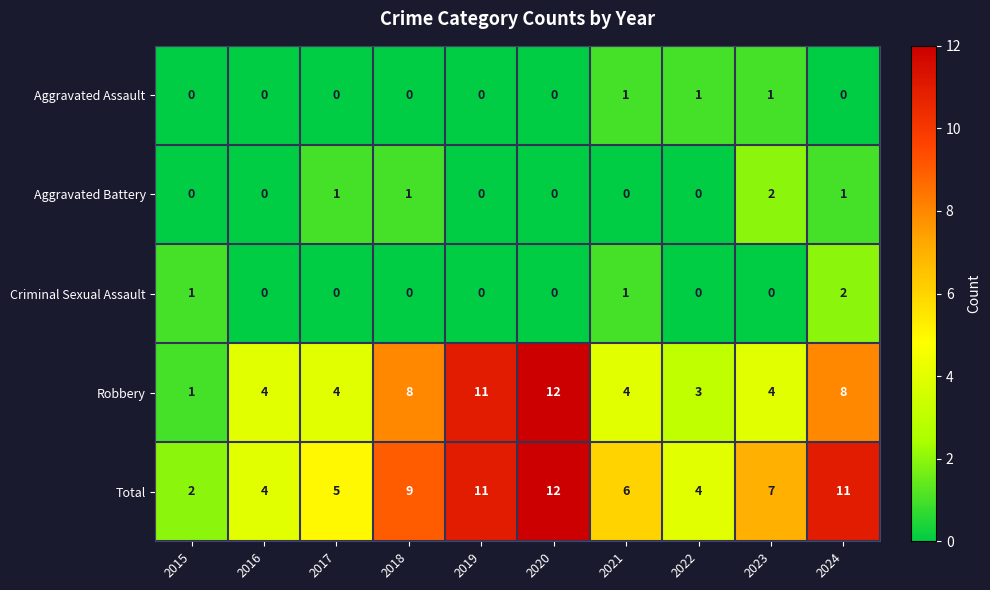

Between 2020 and 2023, which series saw the biggest shift?

Robbery